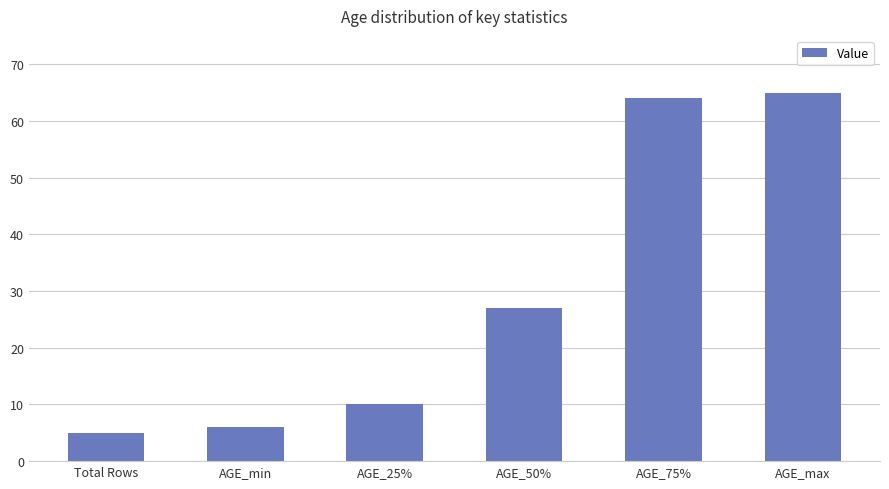

Rank the categories by value from highest to lowest.

AGE_max, AGE_75%, AGE_50%, AGE_25%, AGE_min, Total Rows